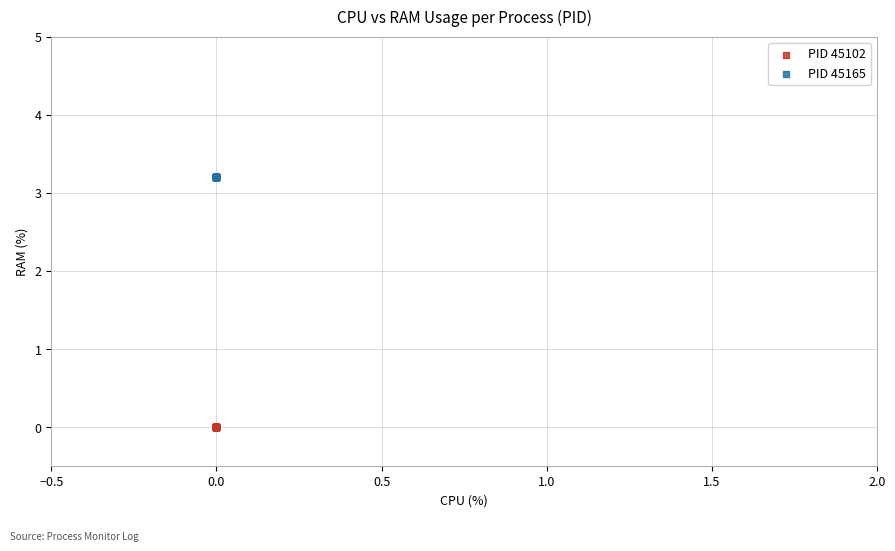

Which series contains the highest Y value?

PID 45165